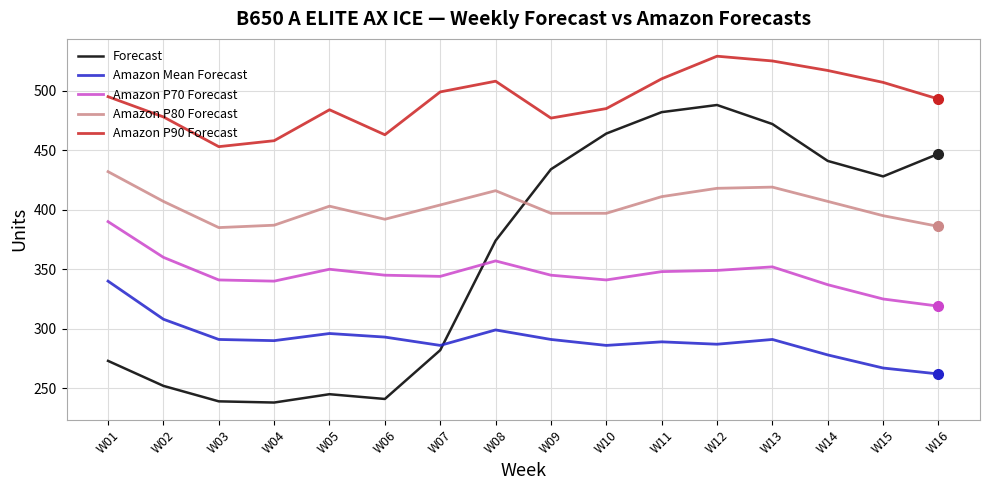

Is this an area chart (filled region under the line)?

No